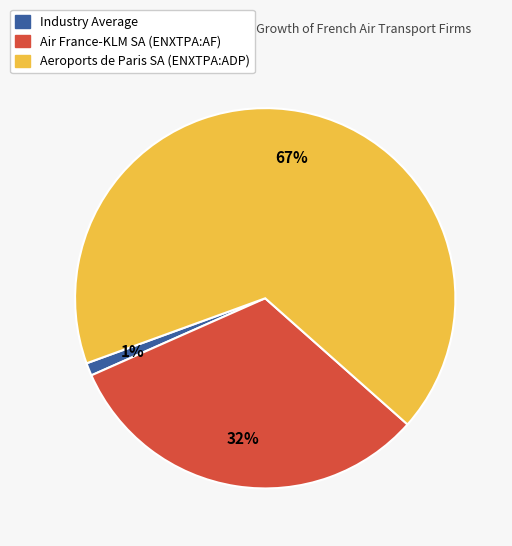

Combined, do Industry Average and Aeroports de Paris SA (ENXTPA:ADP) account for over 50%?

Yes